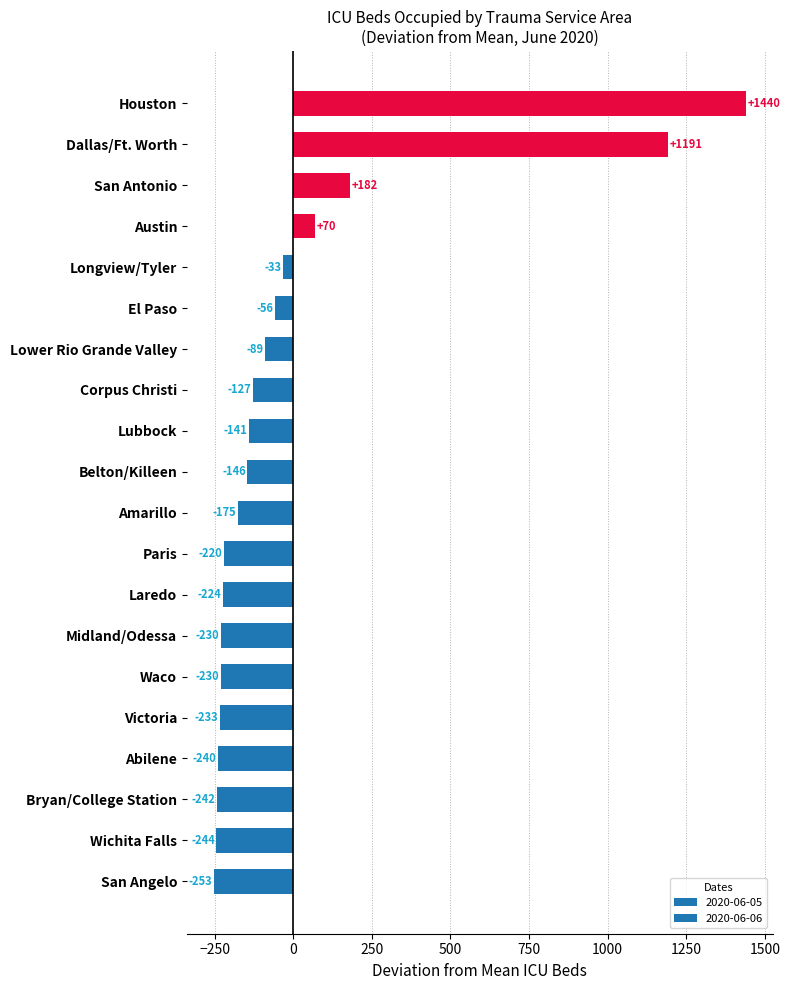

The chart shows a value of -240.2 at Abilene. True or false?

True